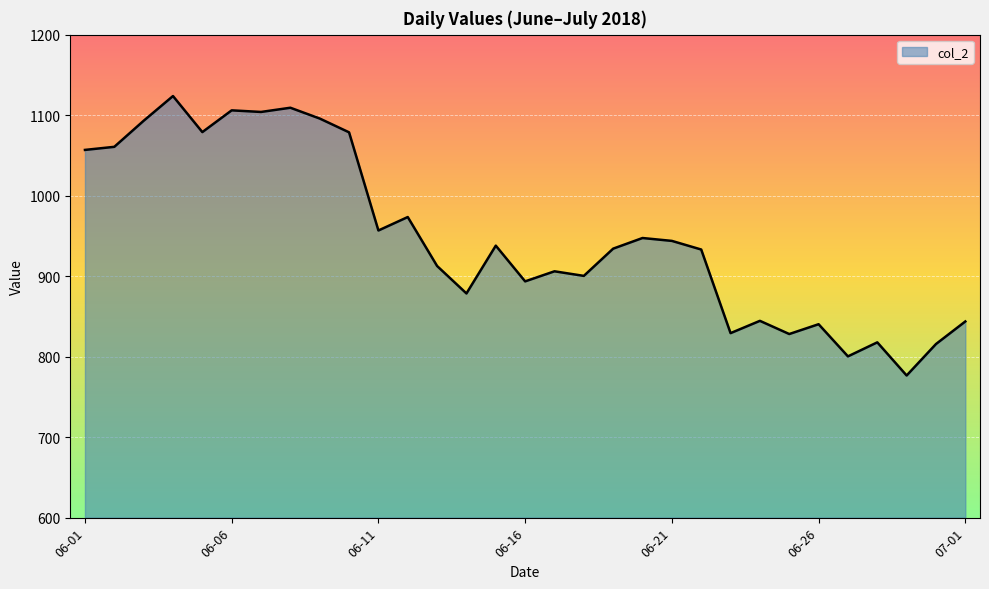

What is the greatest value displayed?

1123.7